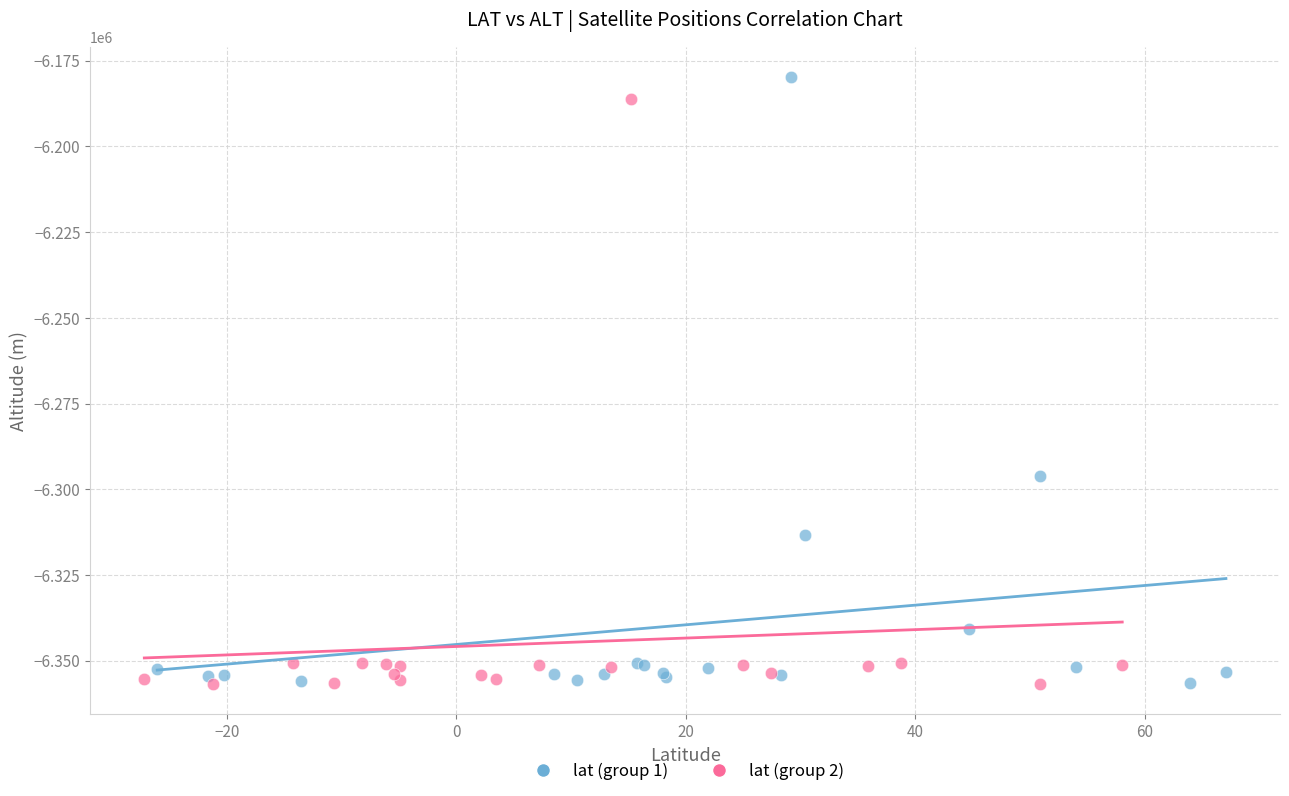

Which series has the widest spread of Y values?

lat (group 1)